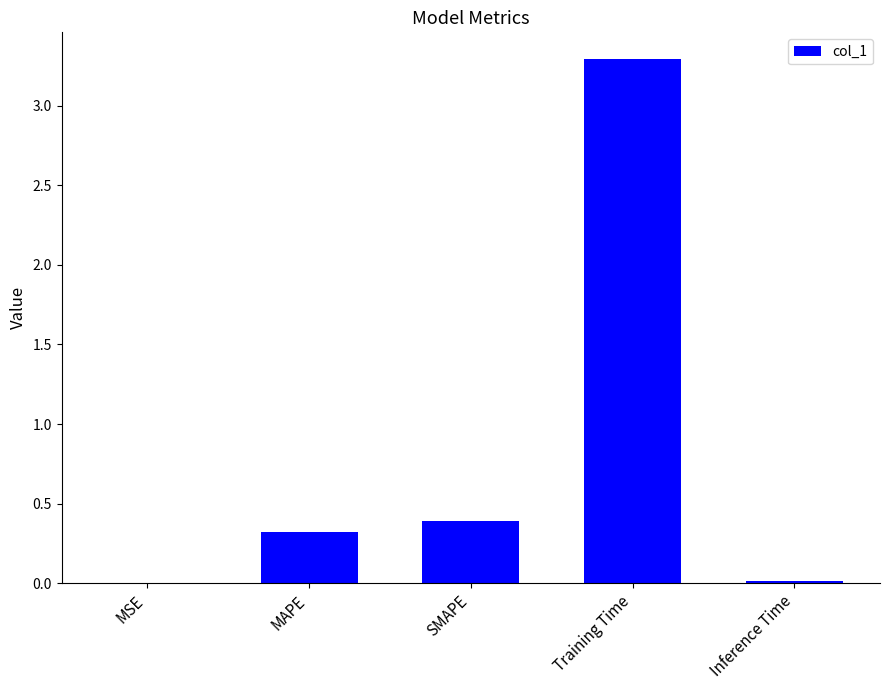

True or false: the data shows 0.0 at MSE.

True